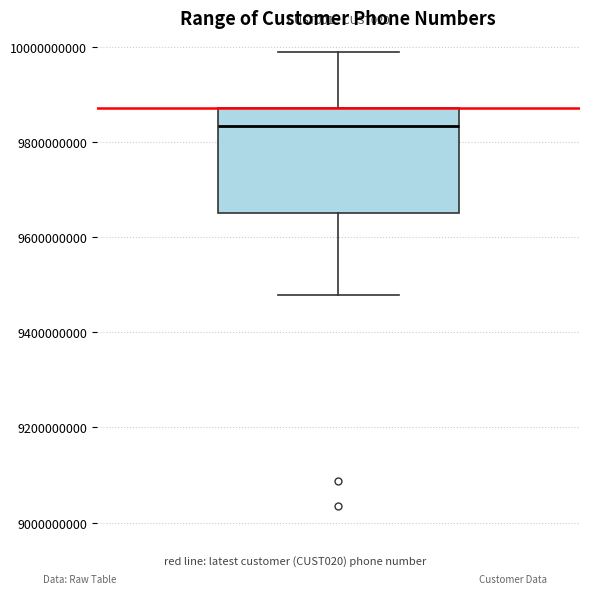

Where is the upper edge of the box on the y-axis? The values are not printed on the chart, so give them approximately, as read against the axis.

9880000000